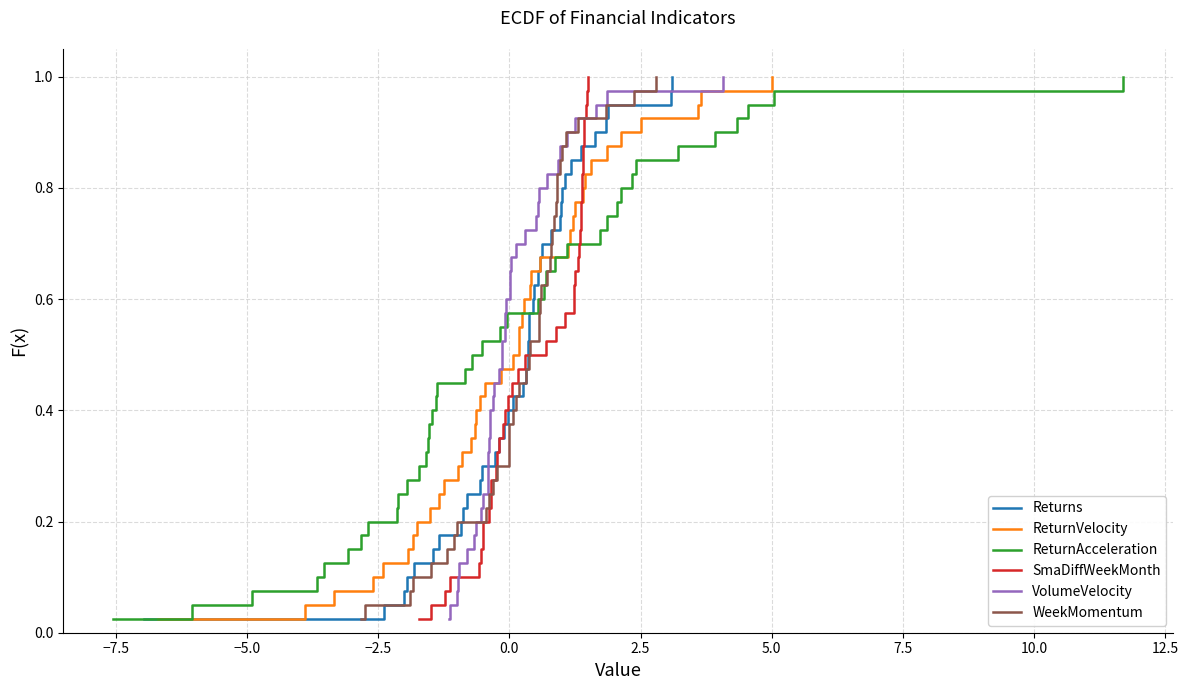

Which series has the largest total across all categories?

Returns